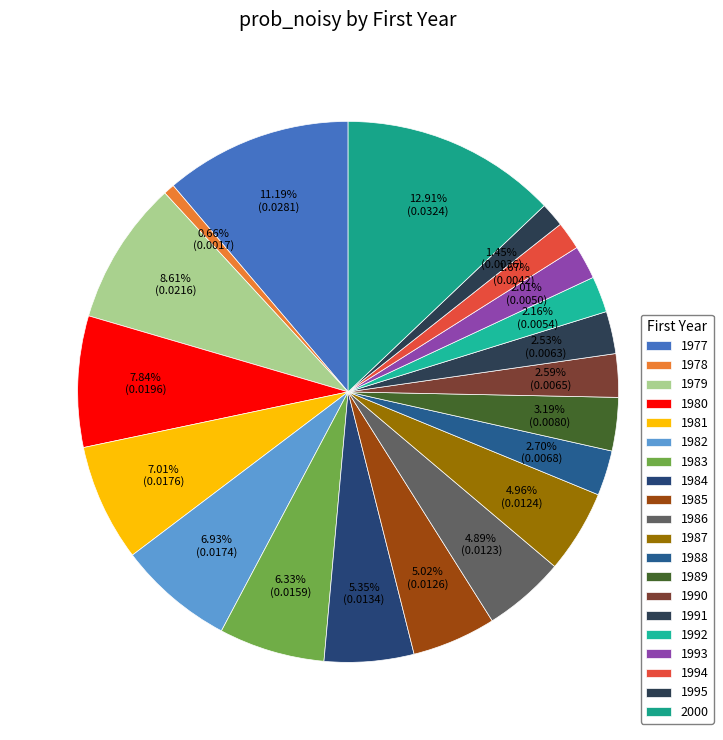

Which has a higher value, 1977 or 1983?

1977